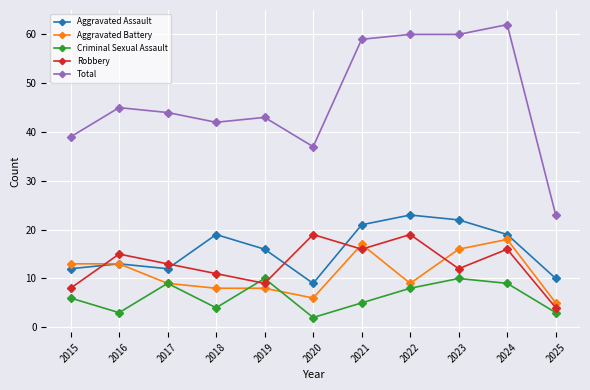

True or false: Aggravated Assault and Total cross at least once.

False